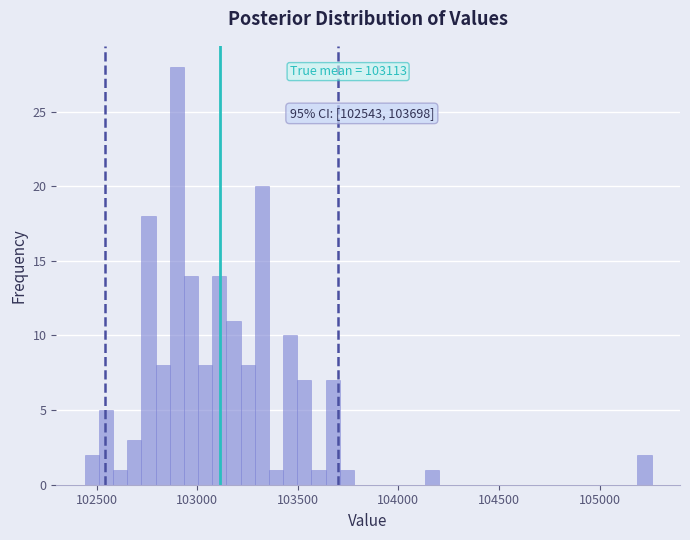

Around what value on the x-axis is the tallest bar? Give the approximate position of its centre, as read against the axis.

102900